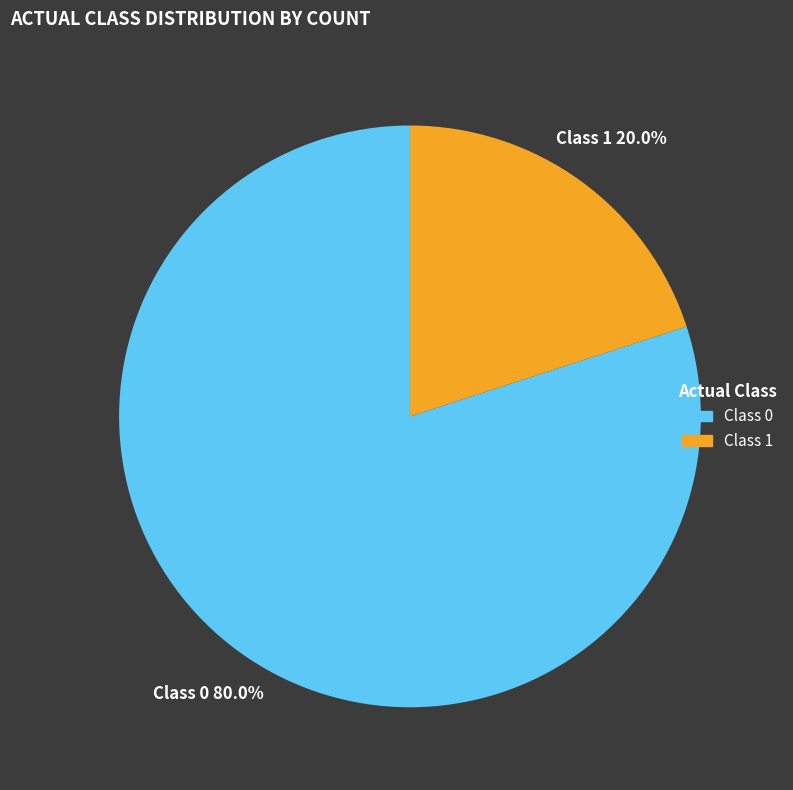

Approximately how many times larger is the value at Class 0 compared to Class 1?

4.0